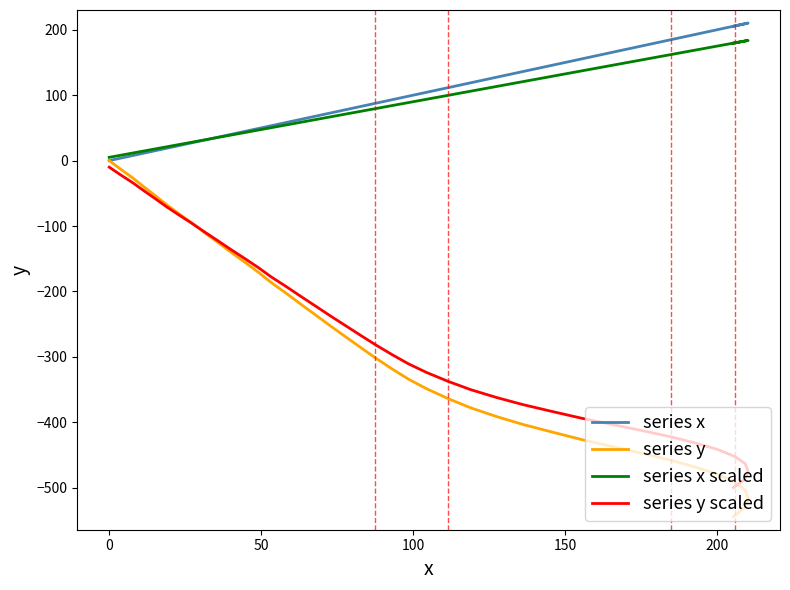

What is the maximum value for series x?

210.2